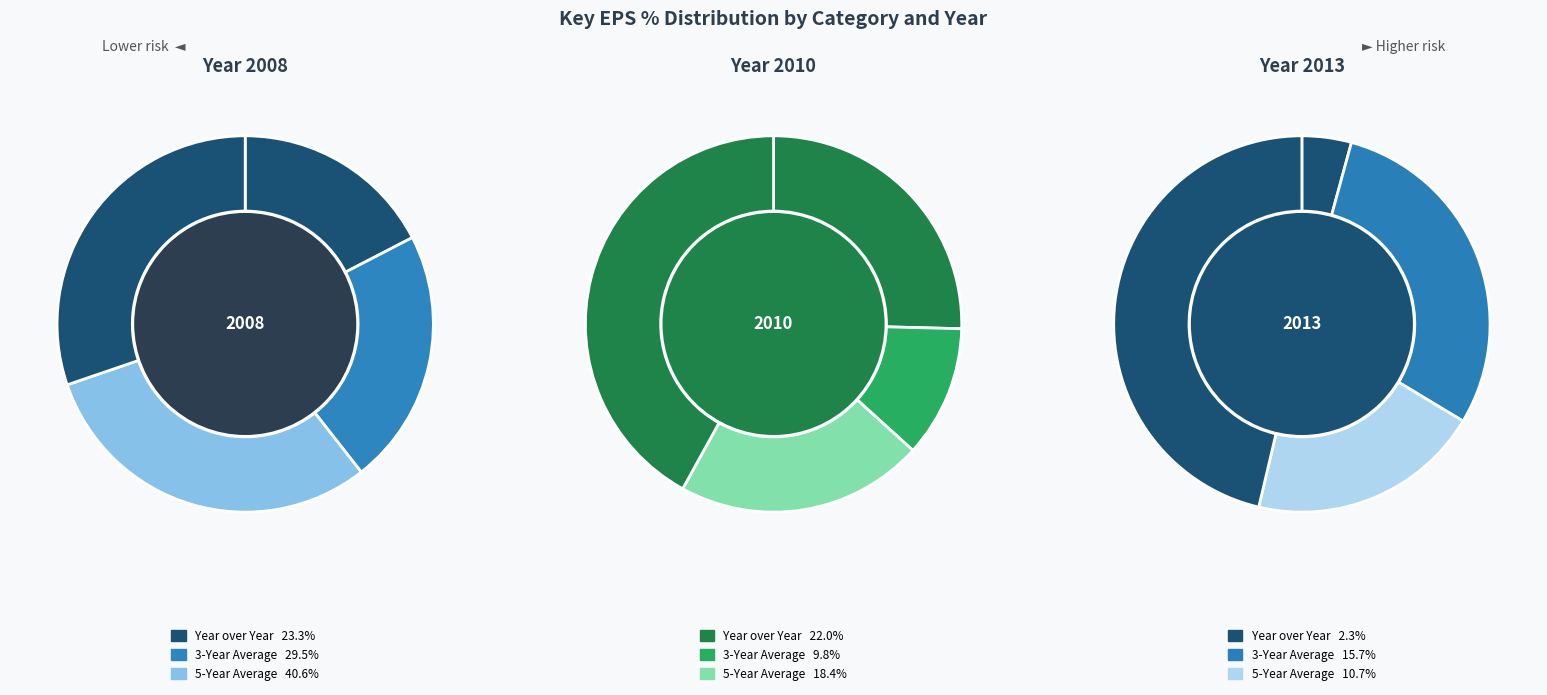

Is it true that 3-Year Average is 29% of the pie?

True